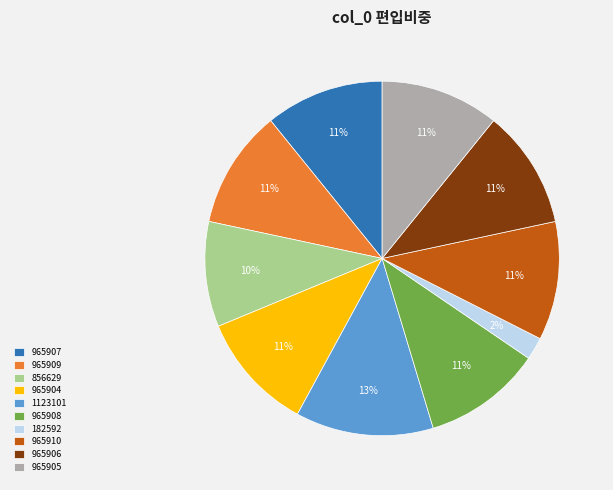

To the nearest percent, what is the difference between the 856629 and 965909 slice percentages?

1%